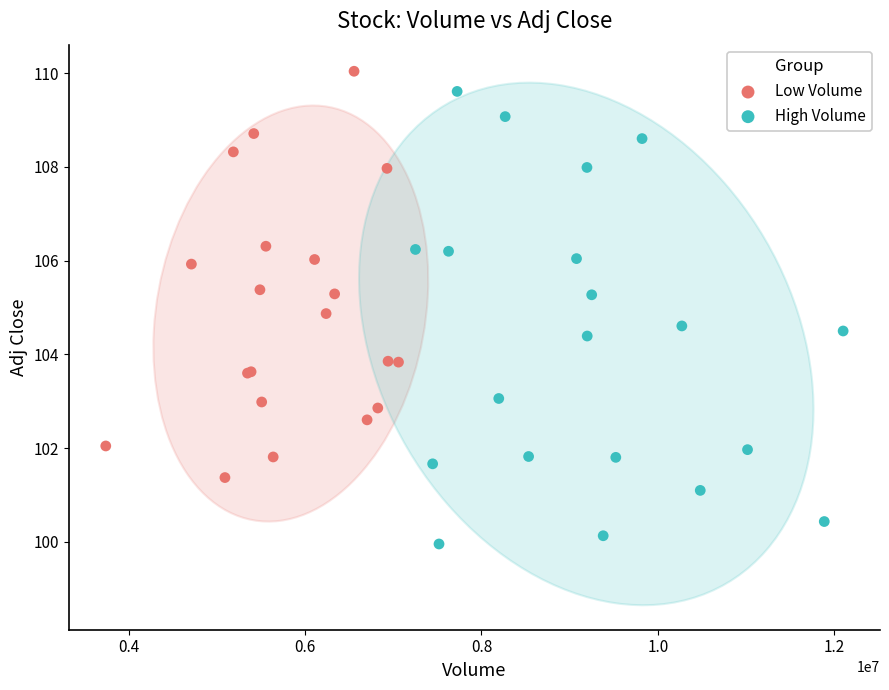

Which series reaches the minimum Y coordinate?

High Volume